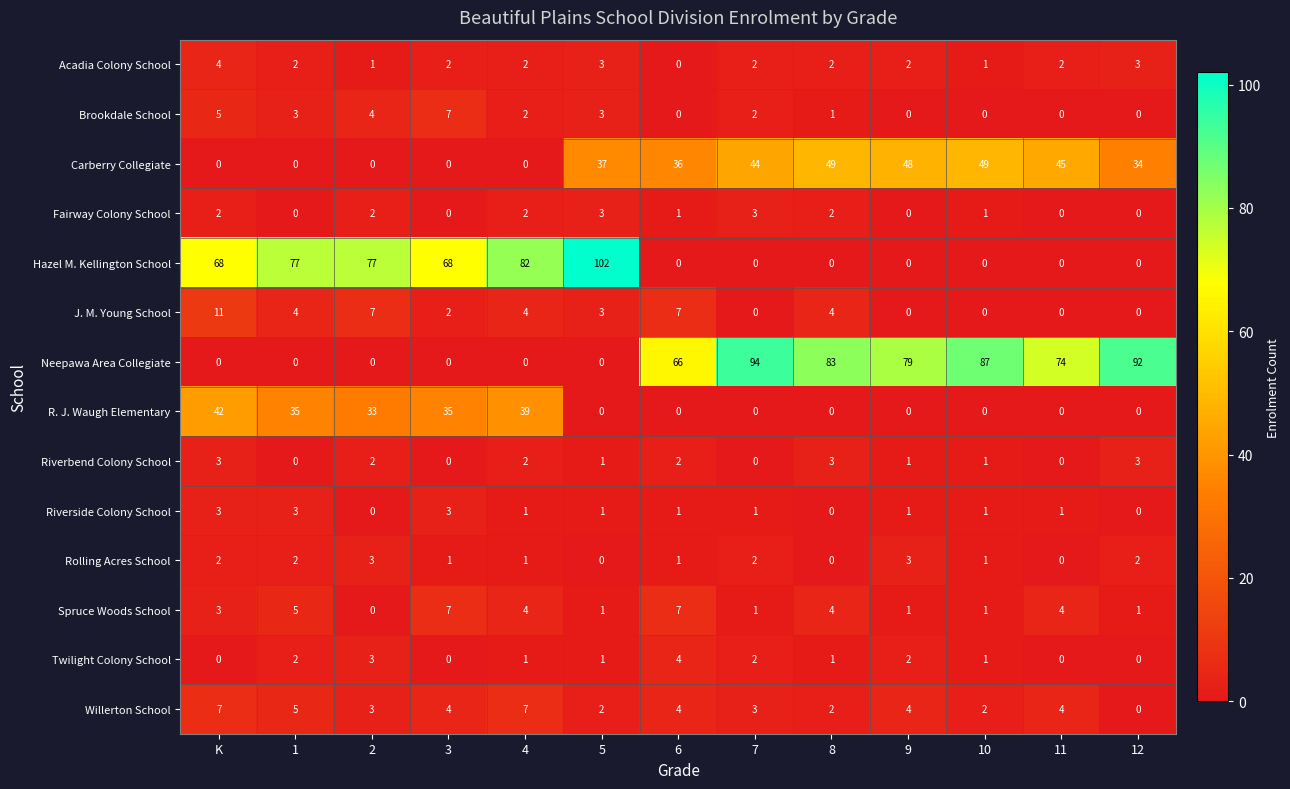

At which label does Fairway Colony School first exceed 1?

K